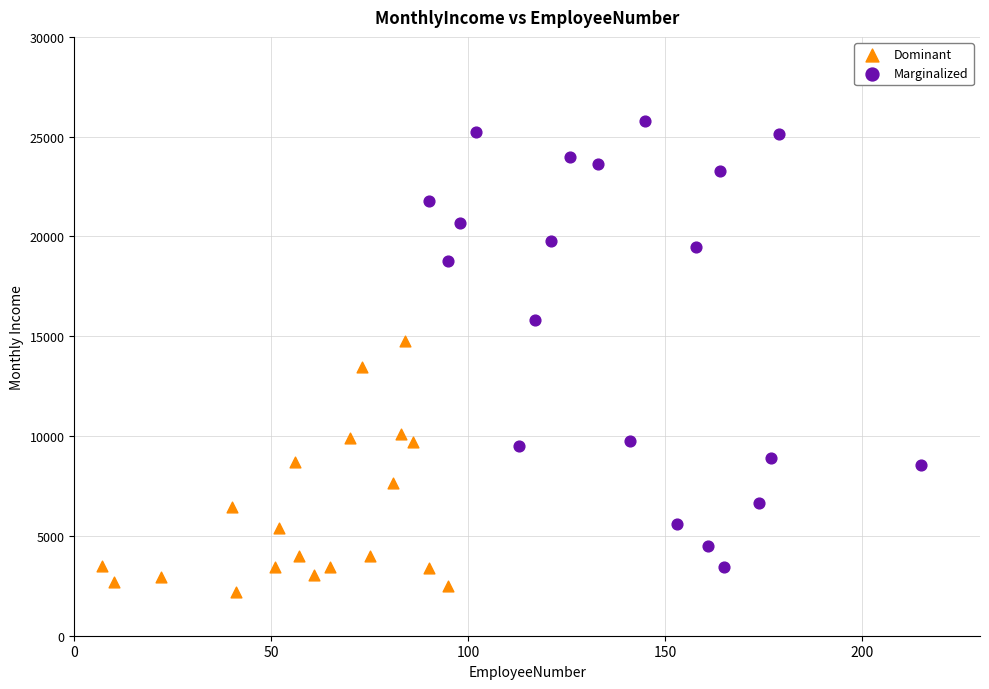

What are all the series names shown in the legend?

Dominant, Marginalized